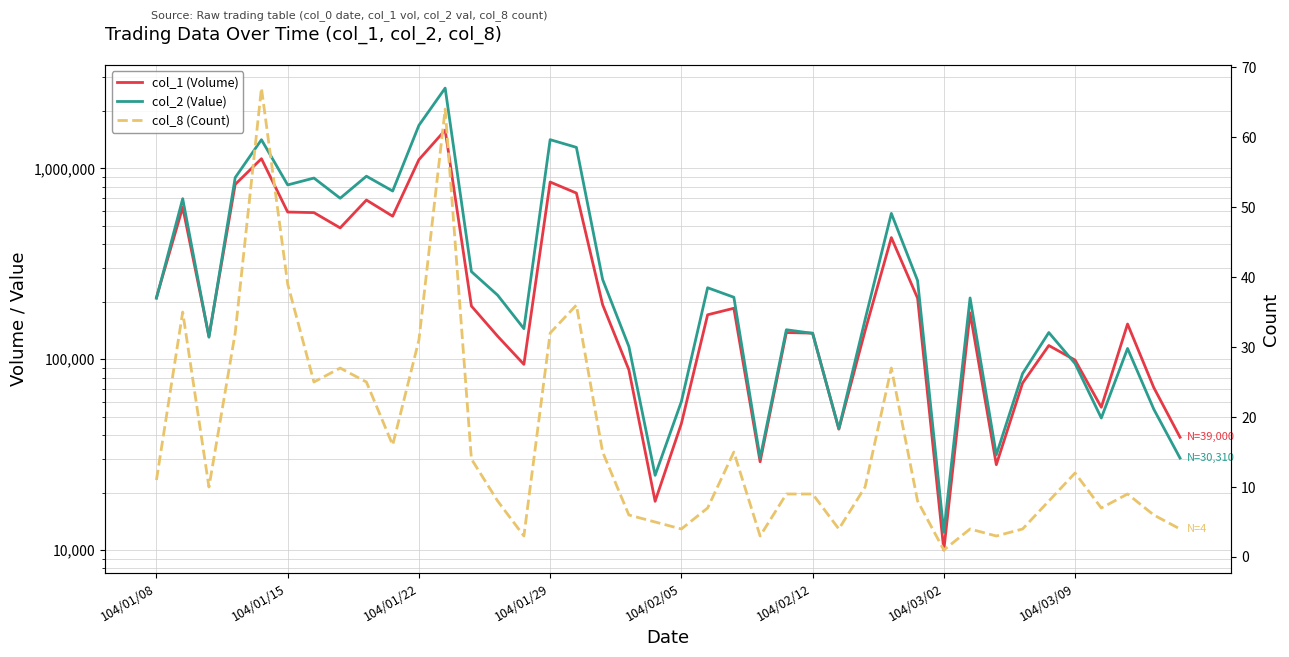

How many values in the col_8 (Count) series exceed 10?

18